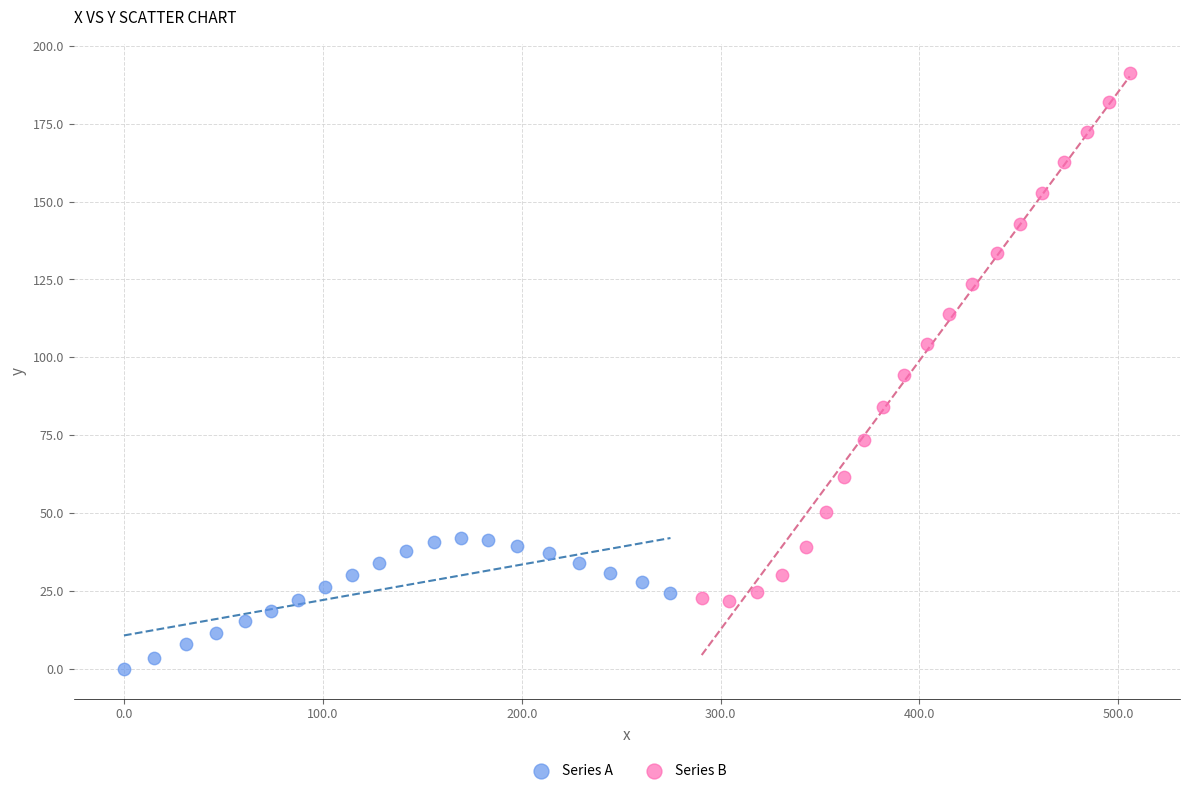

Which series reaches the minimum Y coordinate?

Series A